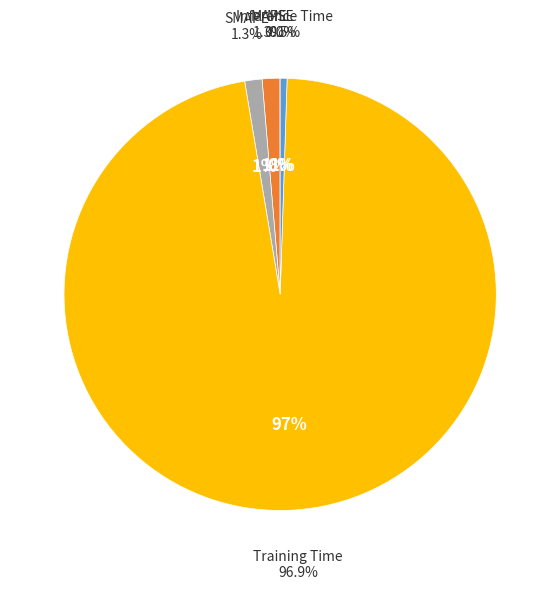

Which slice is the smallest?

MSE